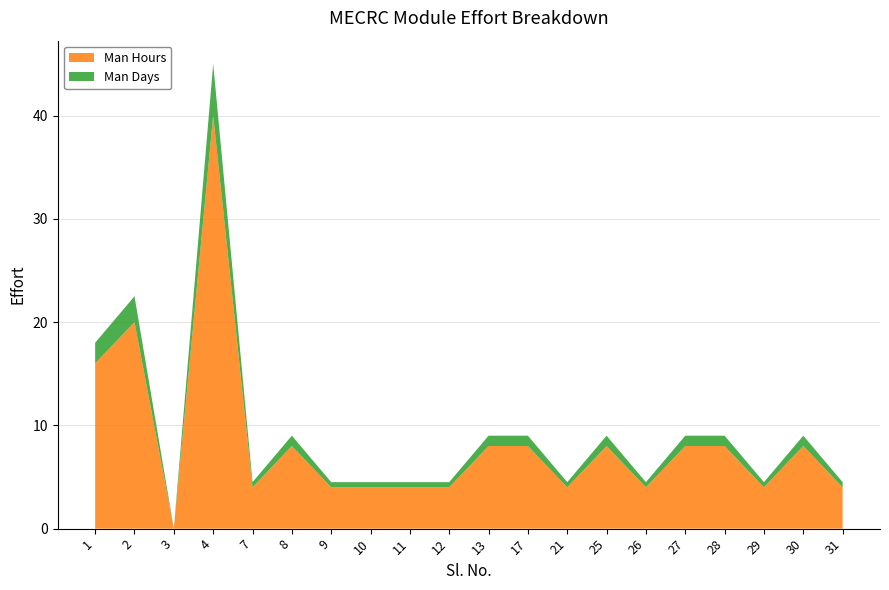

What are all the series names shown in the legend?

Man Hours, Man Days